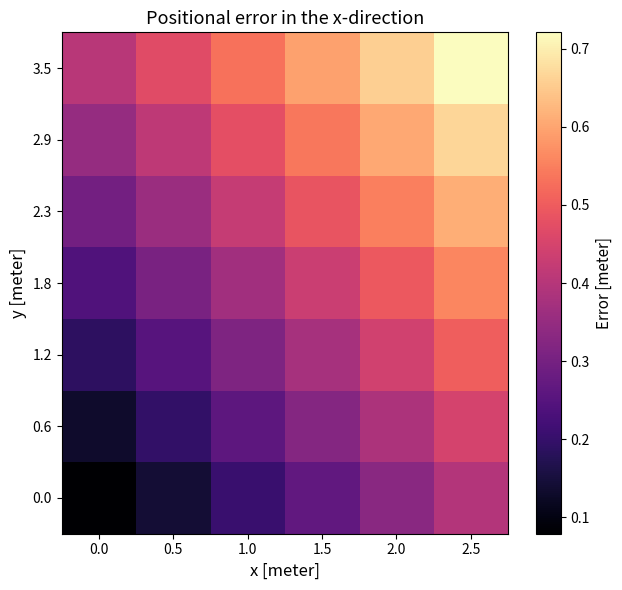

What is the smallest value displayed?

0.1